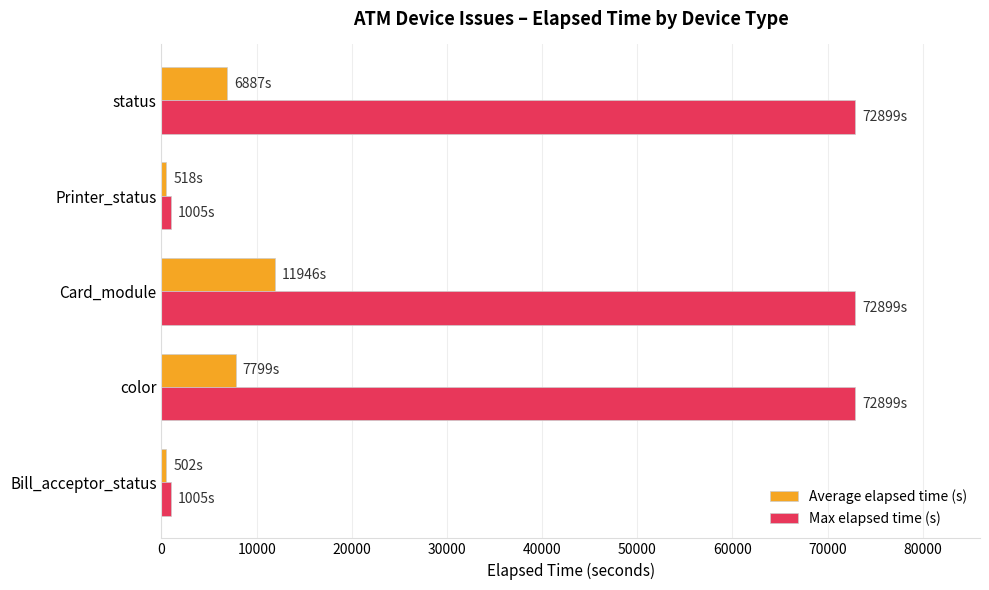

What are all the series names shown in the legend?

Average elapsed time (s), Max elapsed time (s)